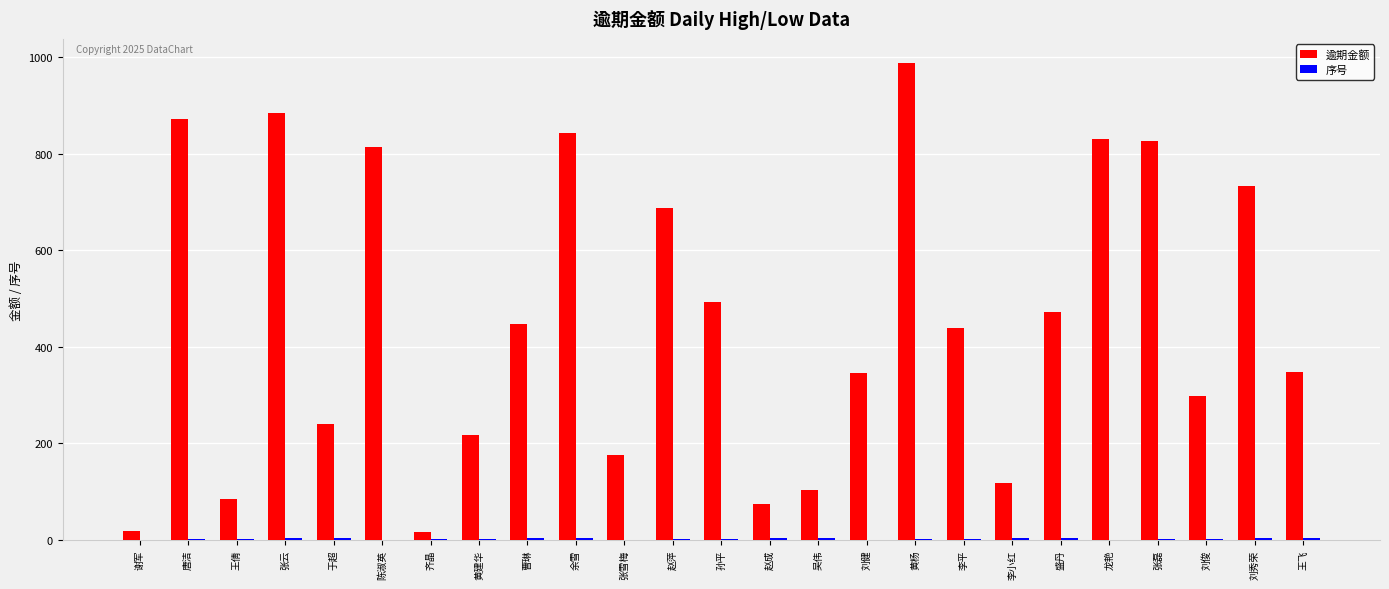

How many categories are shown in the chart?

25